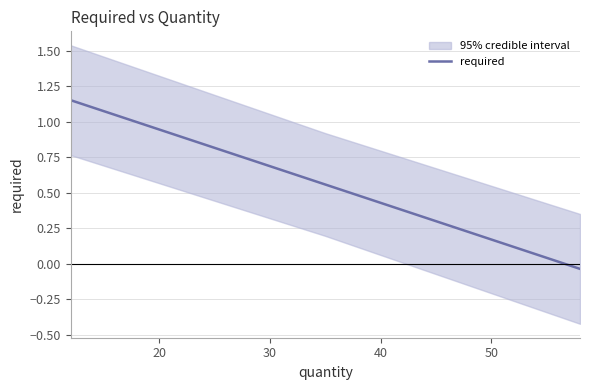

Count the number of categories in the chart.

4